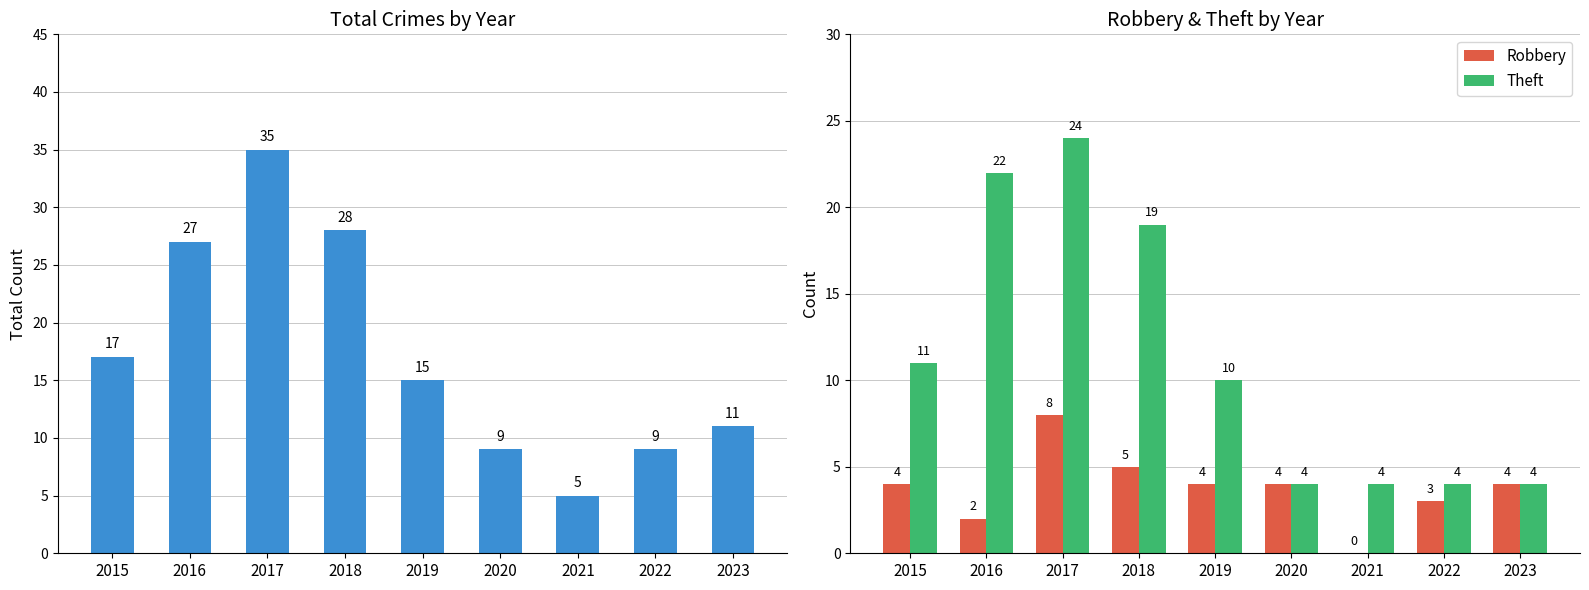

What is the spread (max minus min) of values at 2019?

11